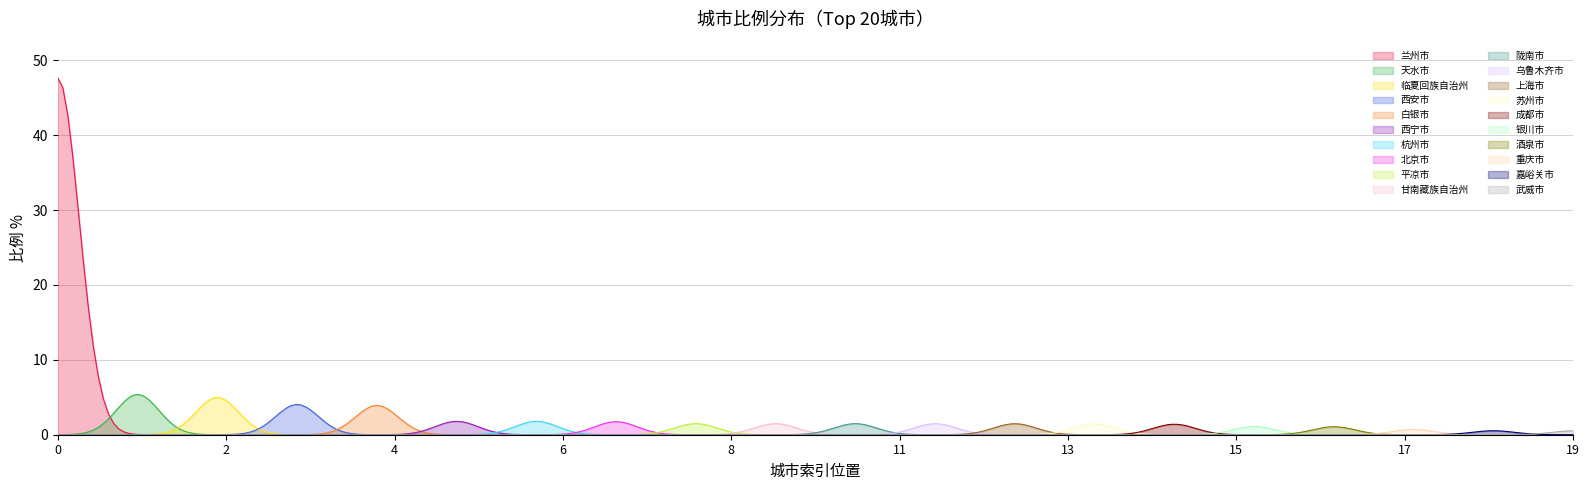

What is the difference between the values at 临夏回族自治州 and 上海市?

3.5